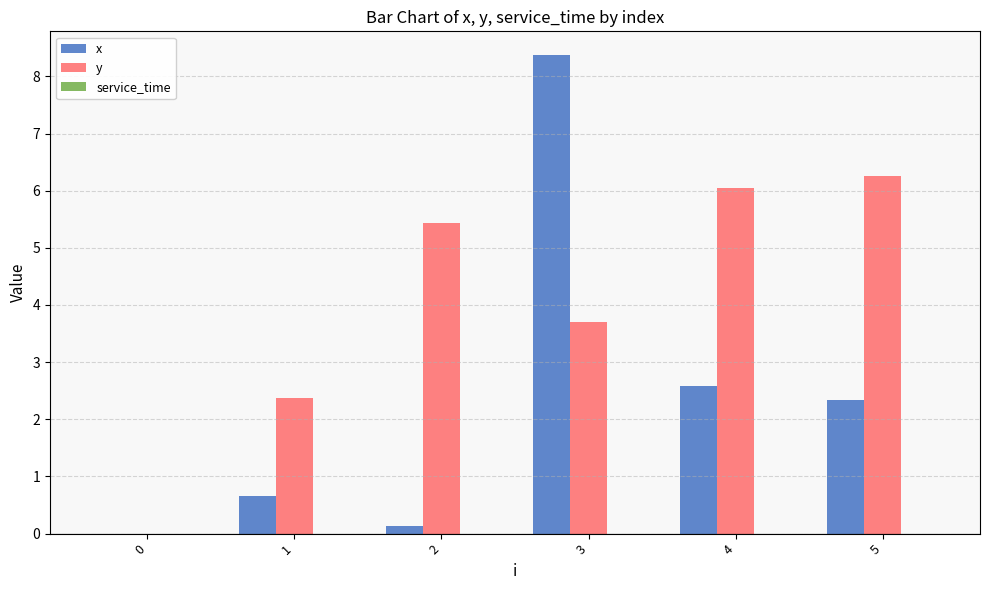

How many groups of bars are there?

6